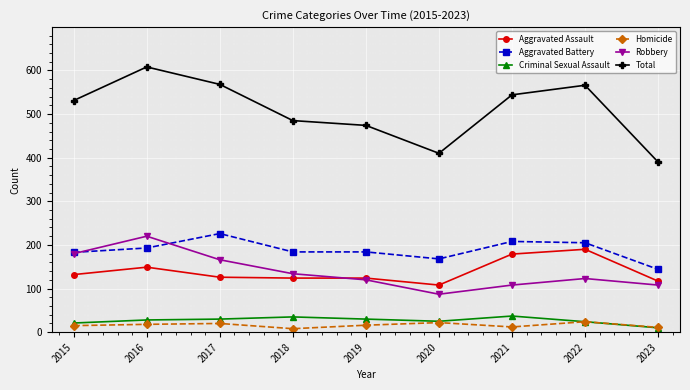

What is the average value of the Total series?

508